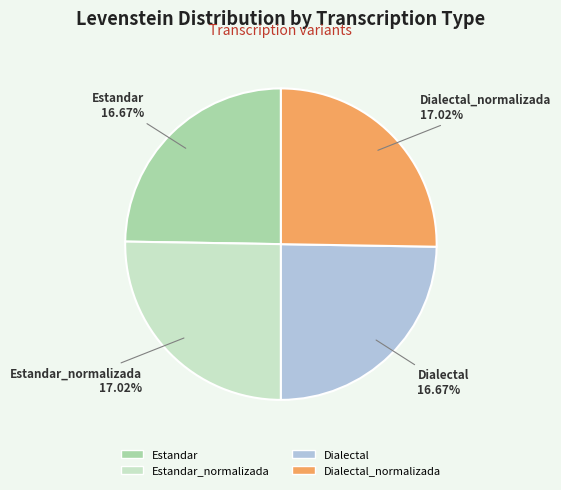

Does Estandar represent more than half of the total?

No